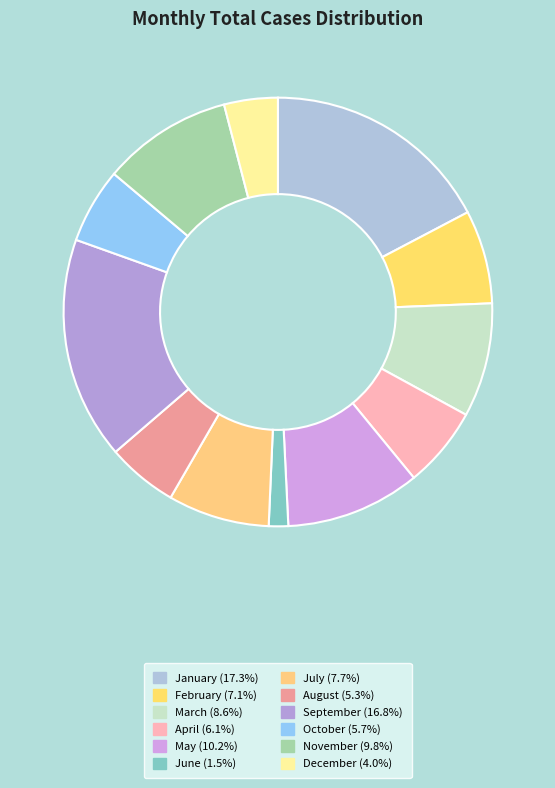

Does October account for over 50% of the chart?

No